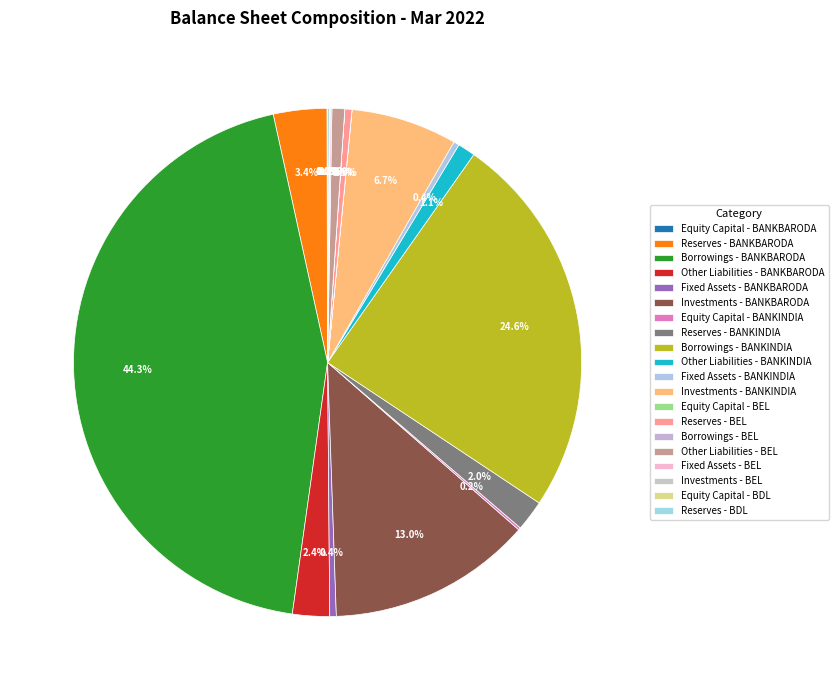

Which category has the biggest portion of the pie?

Borrowings - BANKBARODA